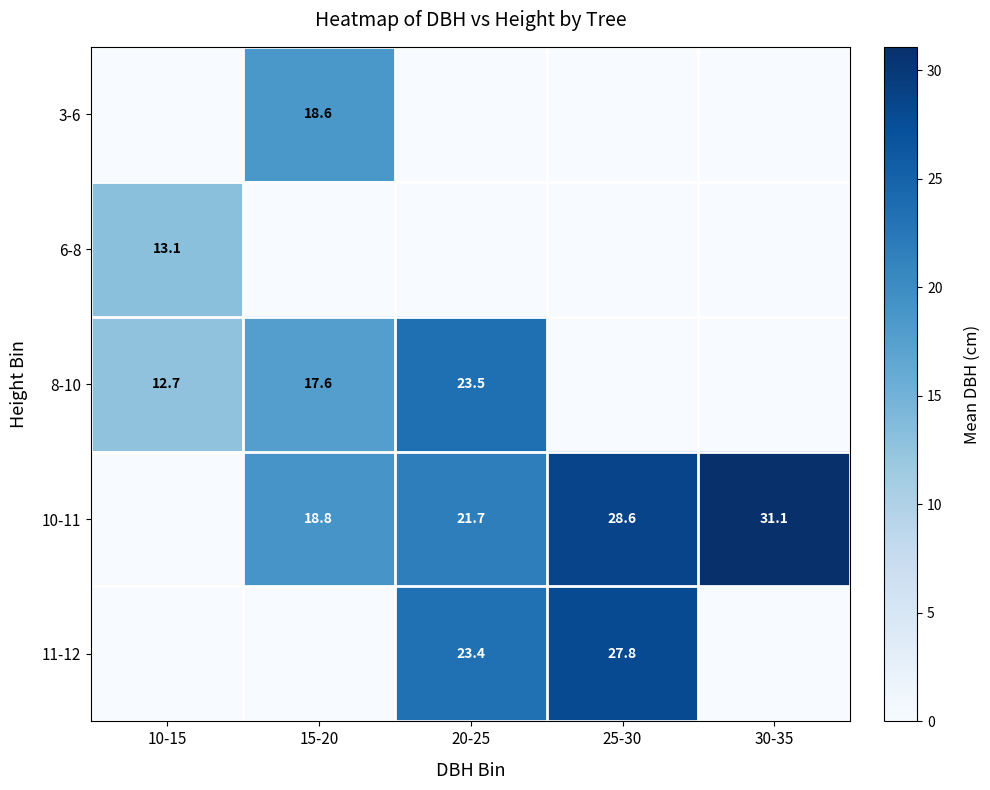

What is the maximum value shown in the chart?

31.1